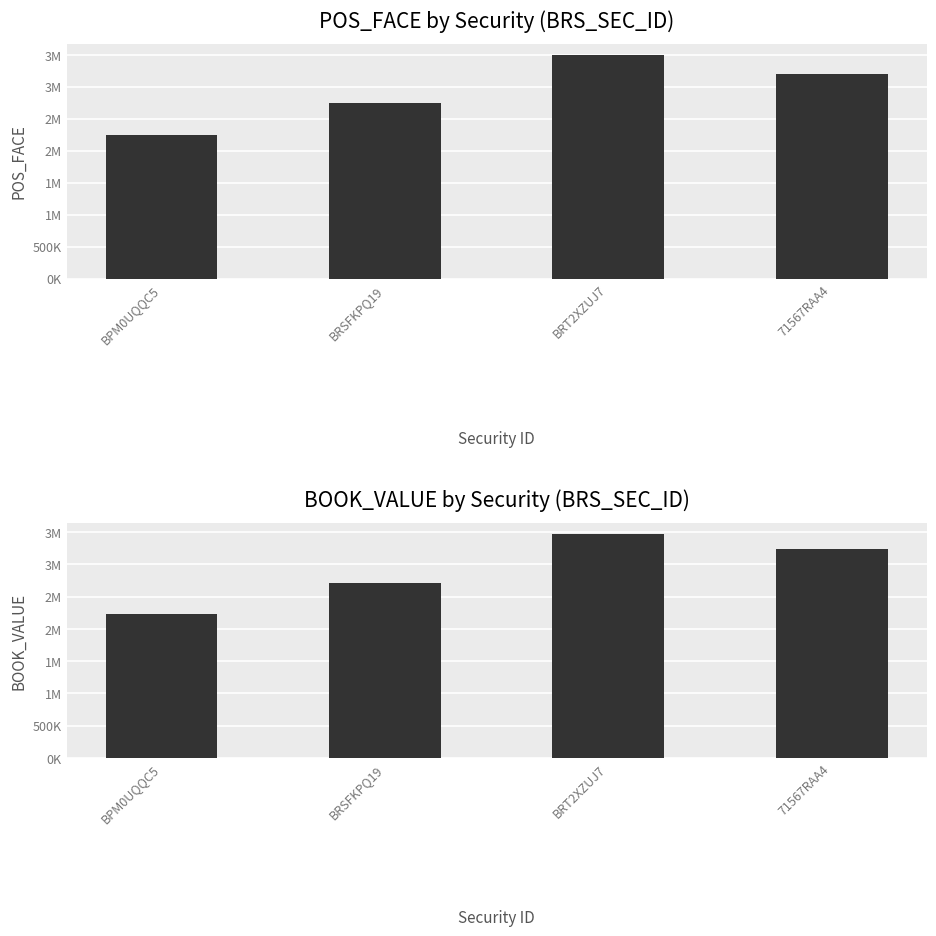

What are all the series names shown in the legend?

POS_FACE, BOOK_VALUE